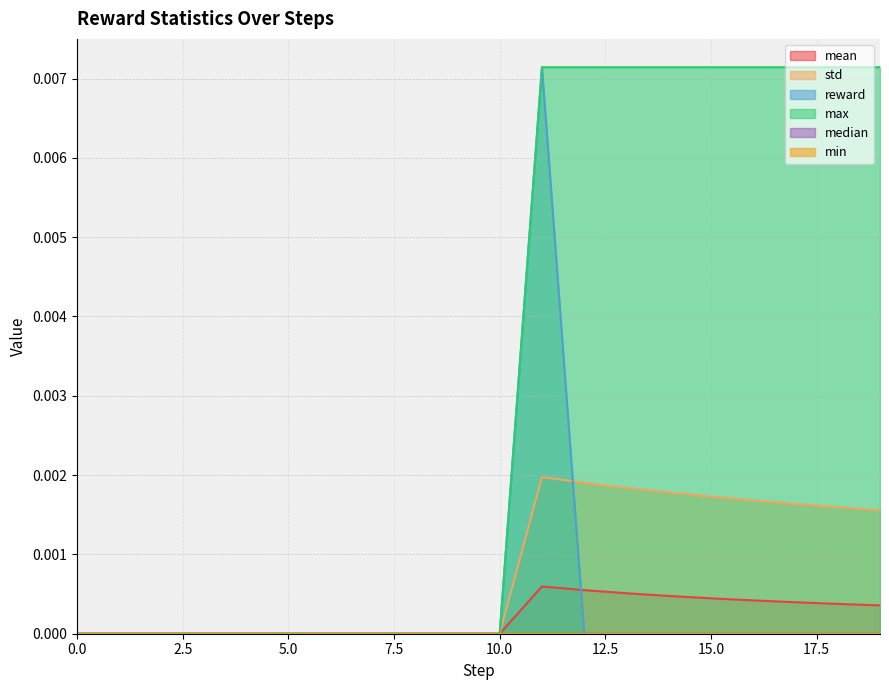

In std, how many points are higher than both neighbors (excluding endpoints)?

1